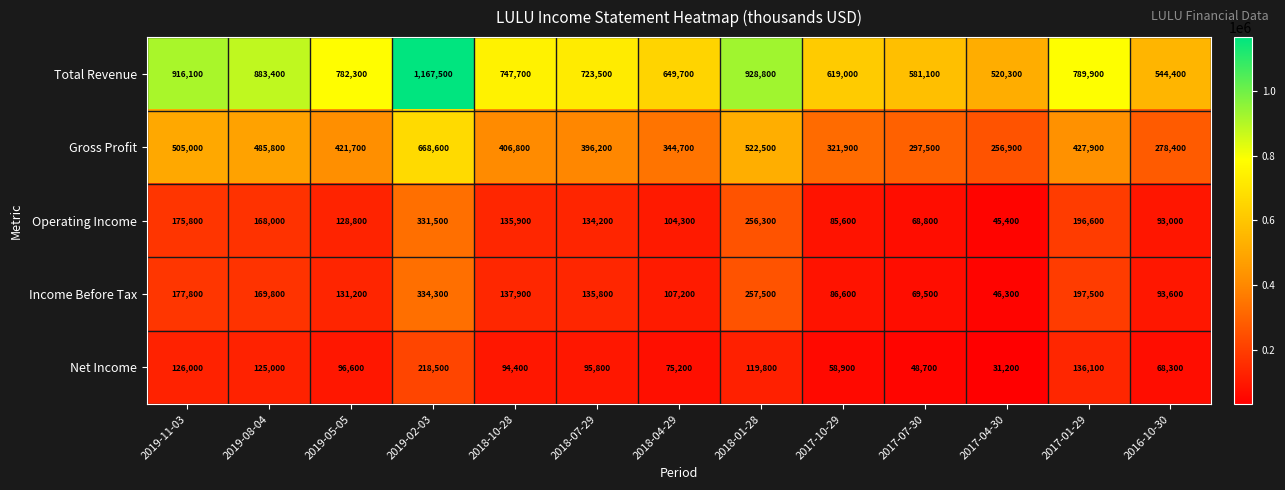

What is the difference between the maximum and minimum values in the Net Income series?

187300